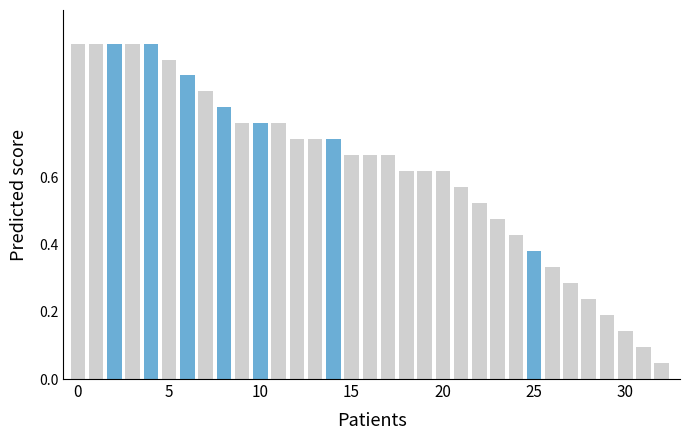

At which label is the value closest to 0?

32